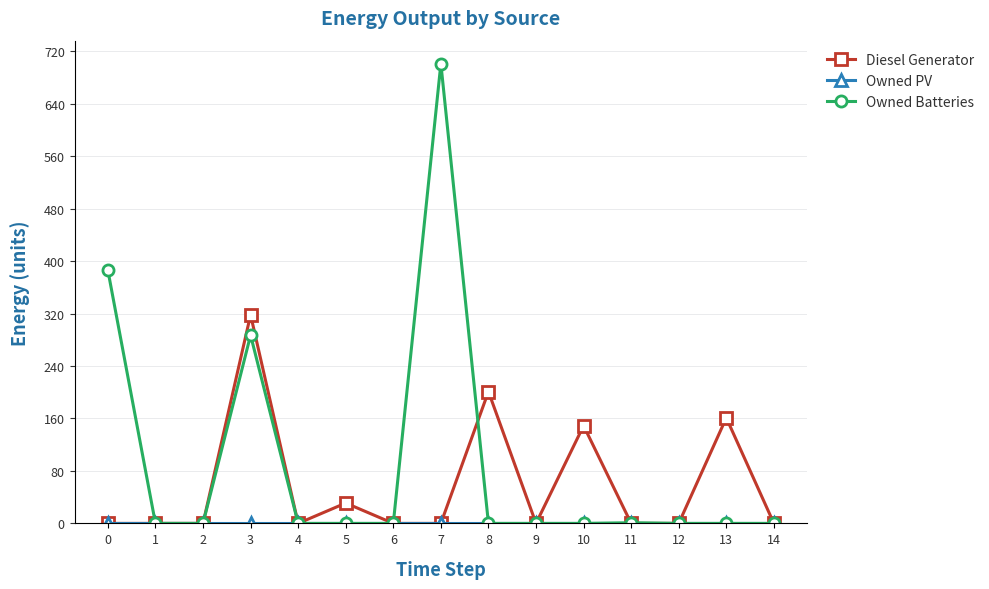

At which category is the sum across all series the highest?

7